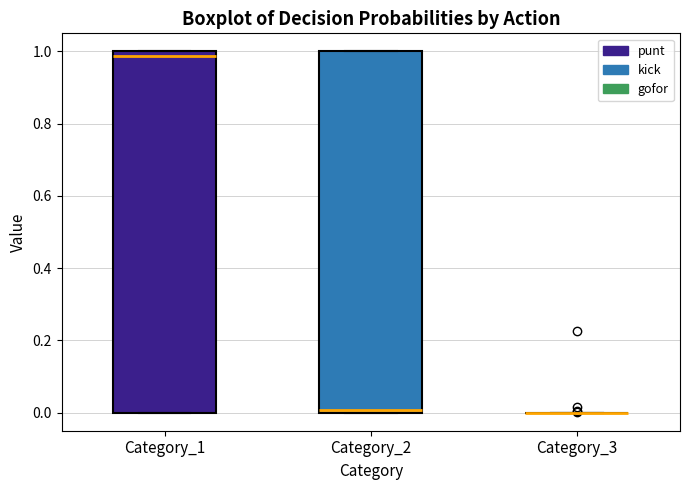

Where is the upper edge of the box for Category_1 on the y-axis? The values are not printed on the chart, so give them approximately, as read against the axis.

1.00